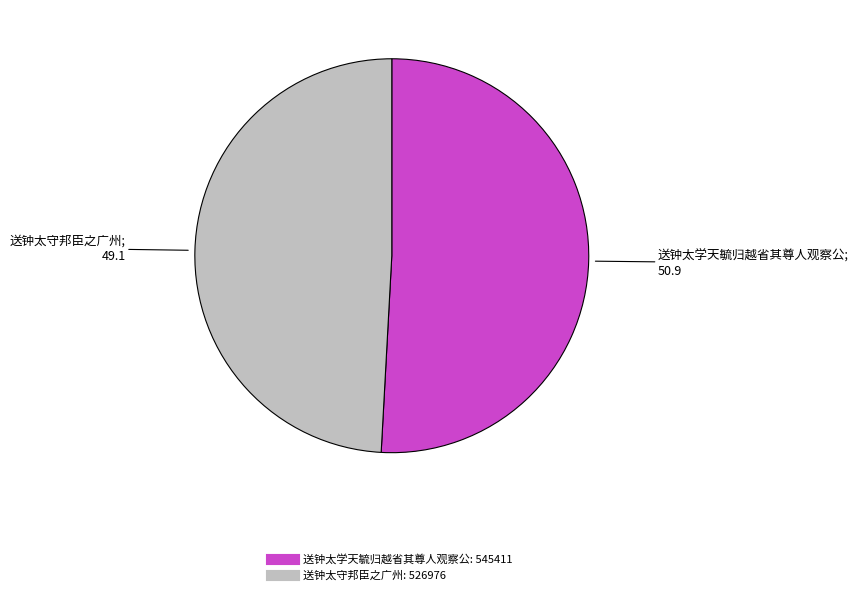

Is there a majority slice in this chart?

Yes